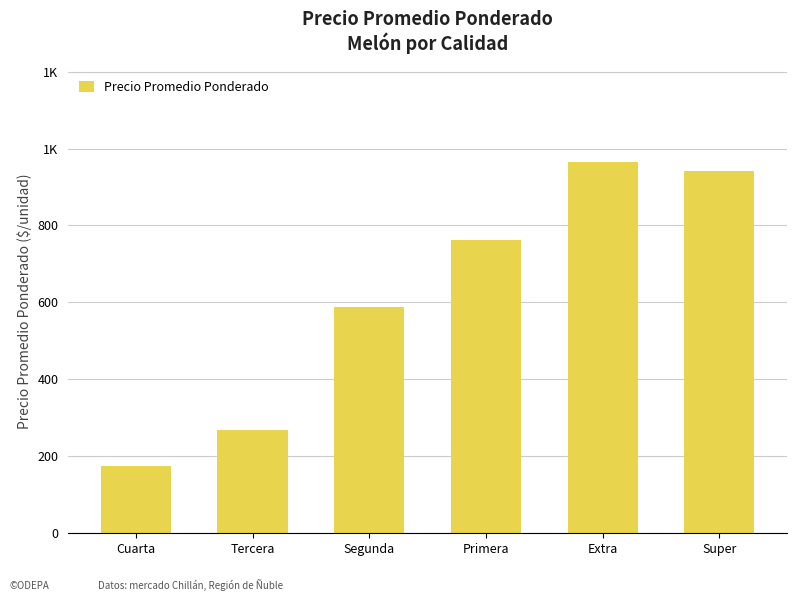

Reading left to right, transcribe all the data shown in this chart.

175	268	589	761	964	942